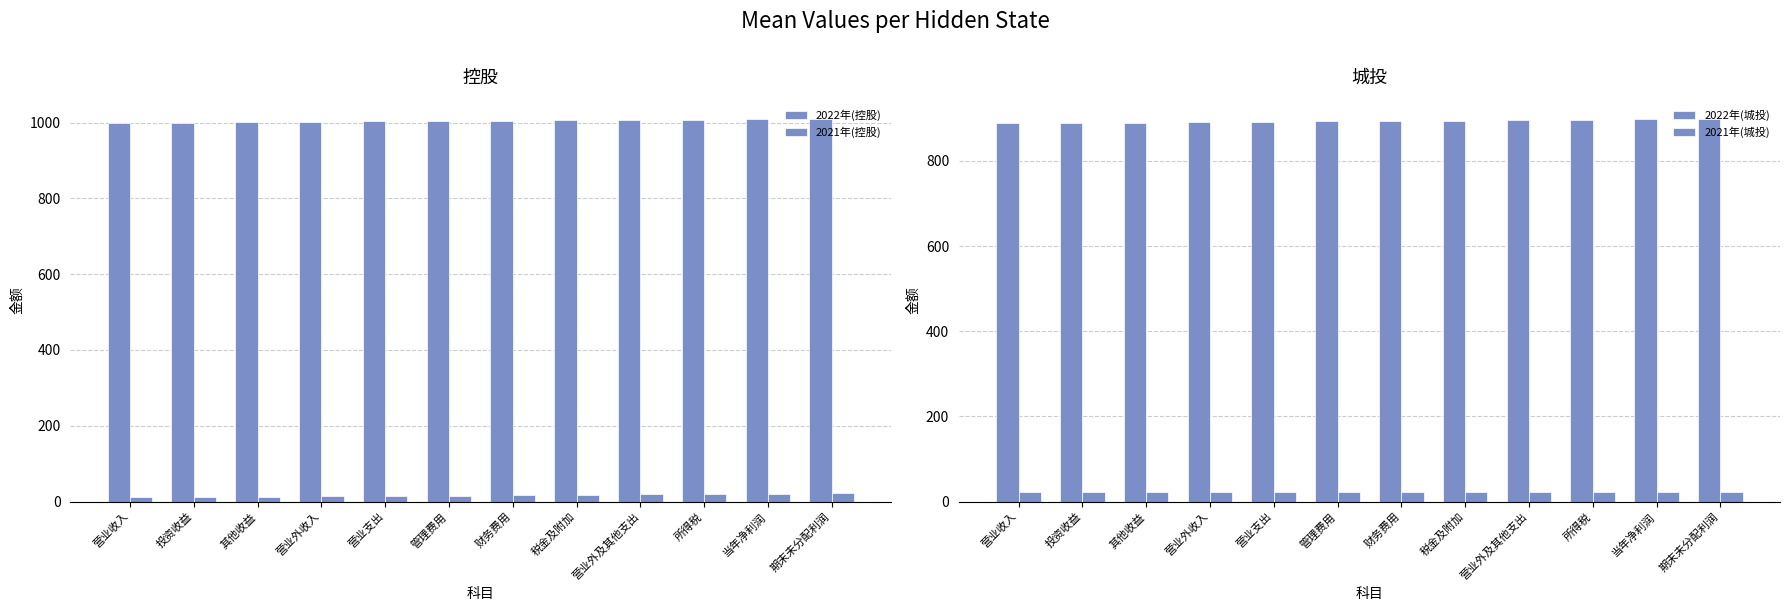

List the labels in order of 2021年(控股) value, smallest first.

营业收入, 投资收益, 其他收益, 营业外收入, 营业支出, 管理费用, 财务费用, 税金及附加, 营业外及其他支出, 所得税, 当年净利润, 期末未分配利润